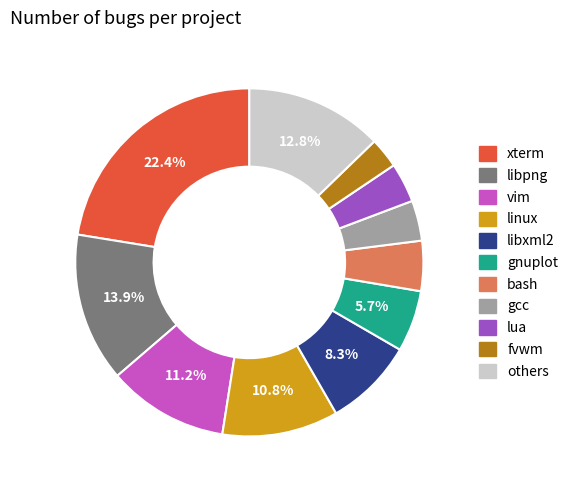

Approximately how many times larger is the value at others compared to xterm?

0.6